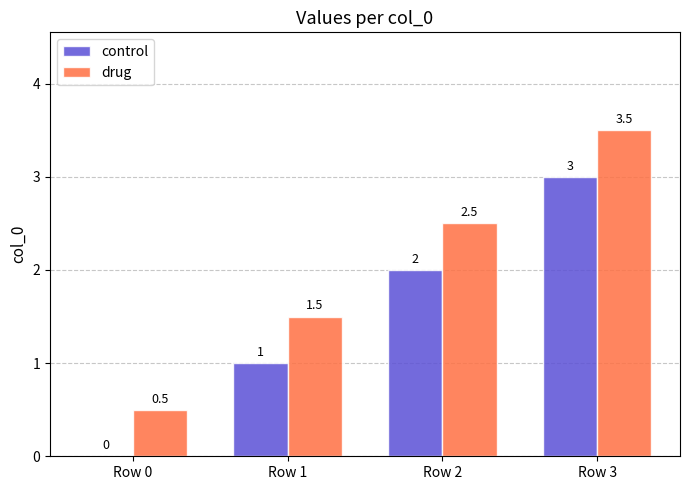

True or false: drug has a value of 4.0 at Row 2.

False